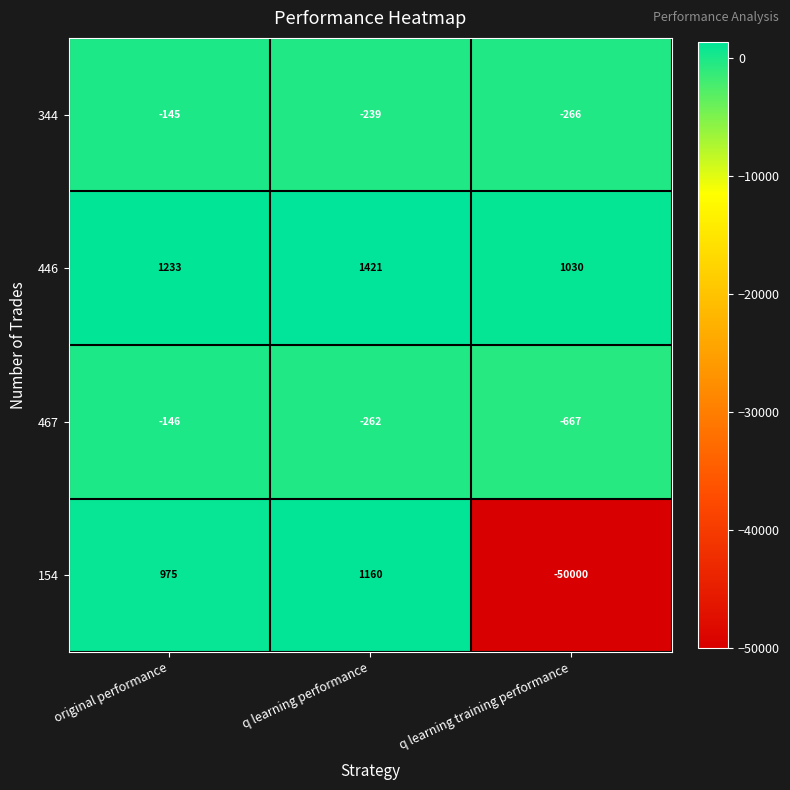

The 467 series shows -394 at q learning performance. True or false?

False